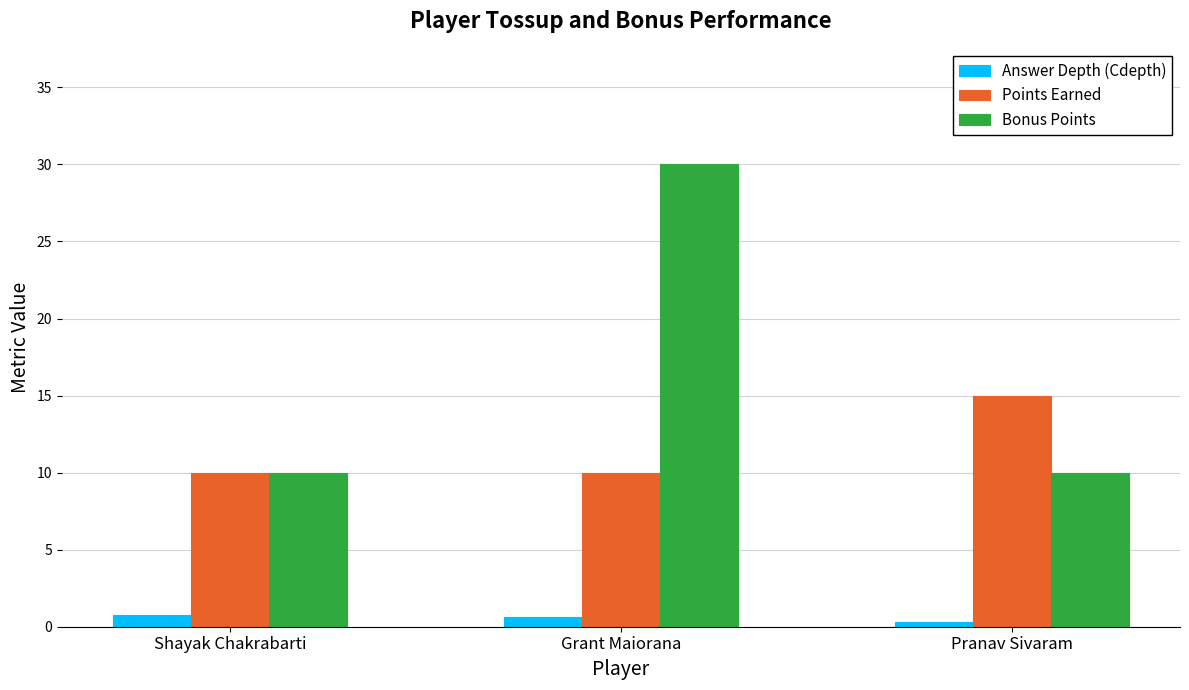

Which category has the highest value across all series?

Grant Maiorana